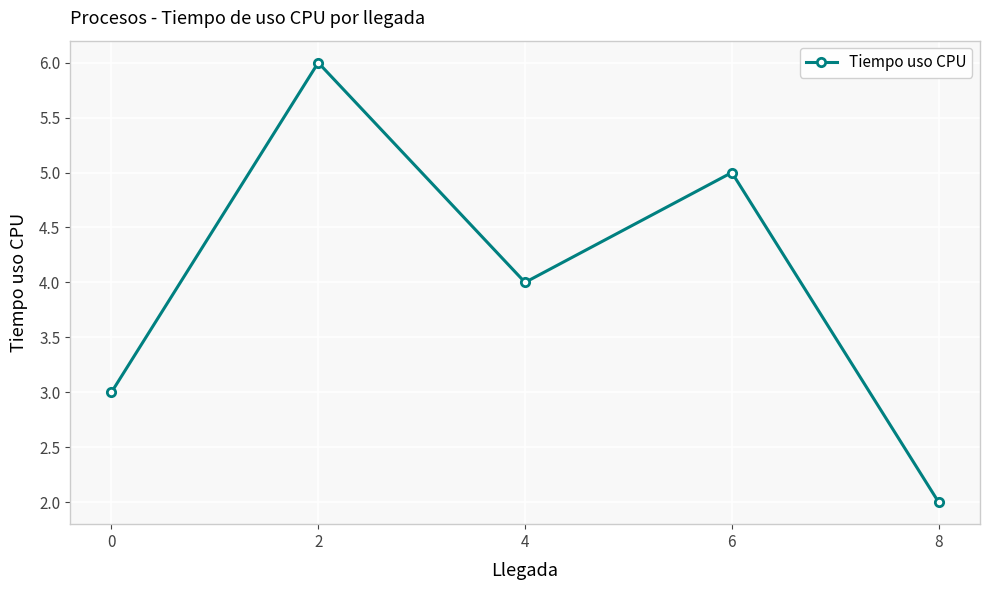

True or false: the data shows 6 at 2.

True